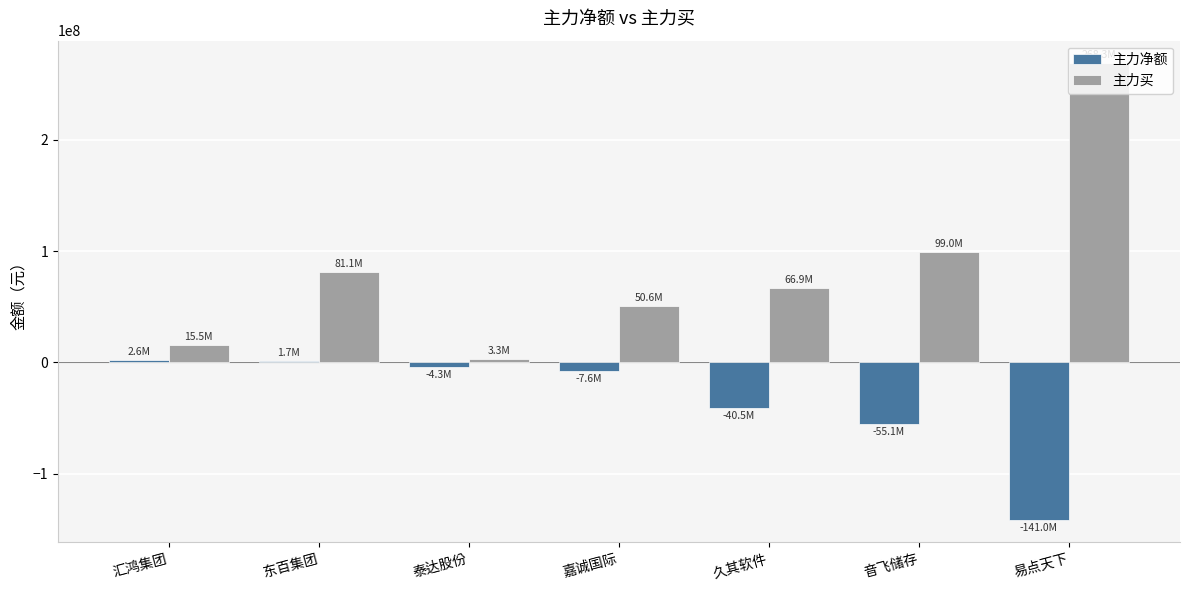

At which label is 主力买 closest to 135804427?

音飞储存